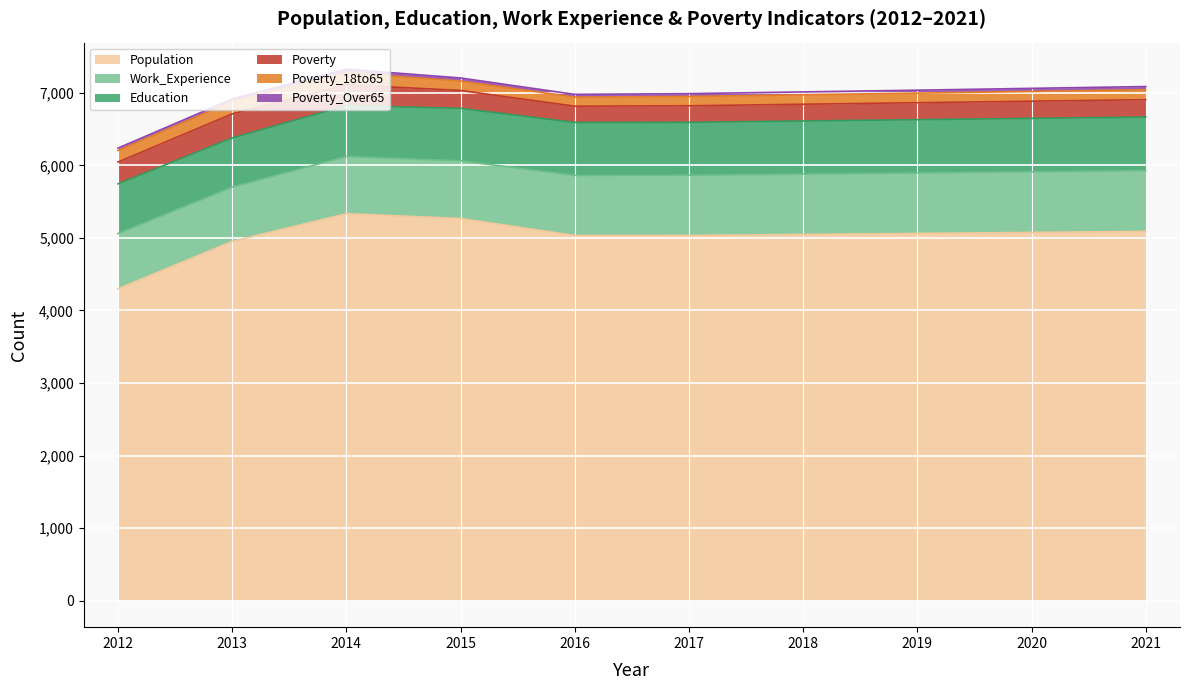

Between 2013 and 2018, which series saw the biggest shift?

Poverty